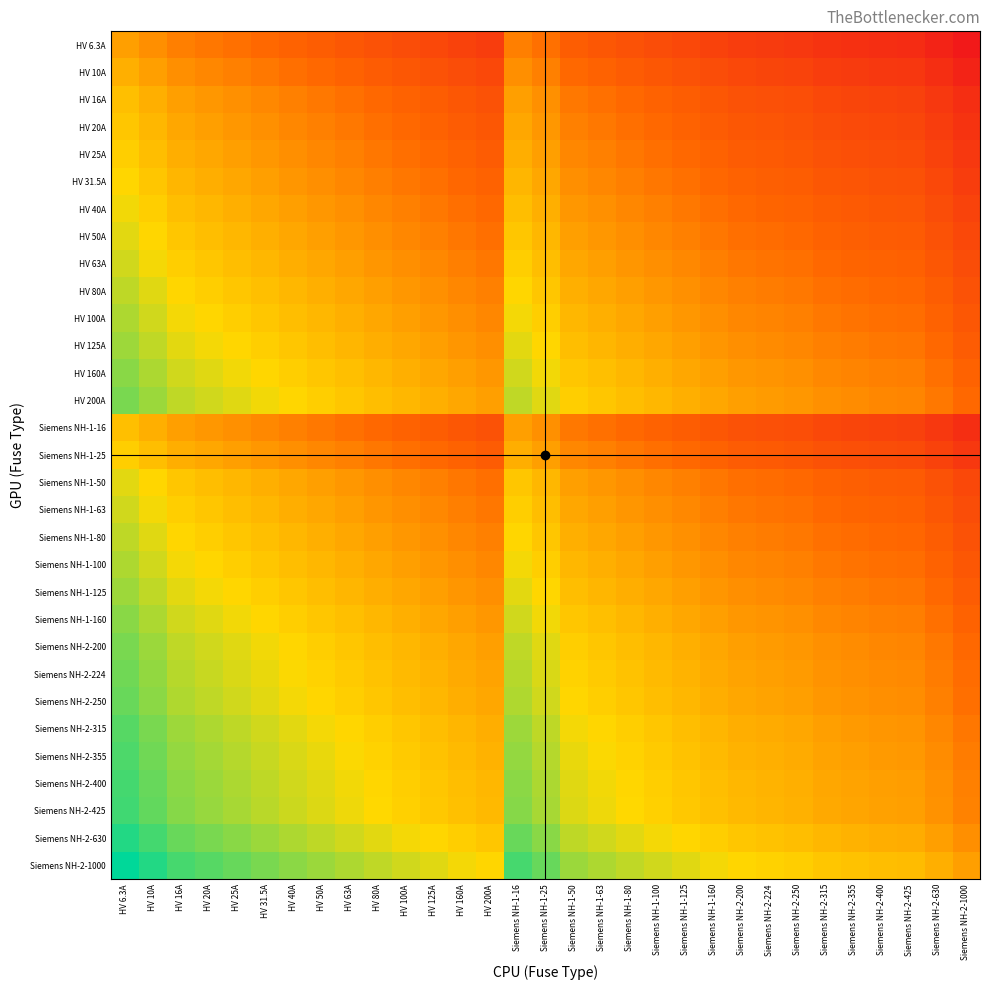

Which has a higher value, HV 16A or HV 50A?

HV 16A